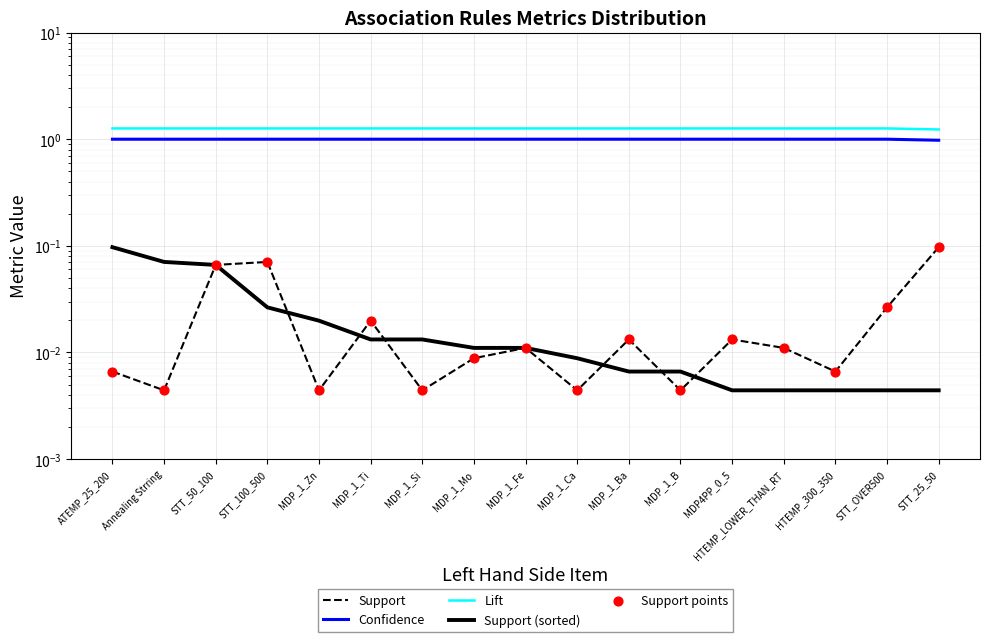

At which category is the sum across all series the highest?

STT_50_100